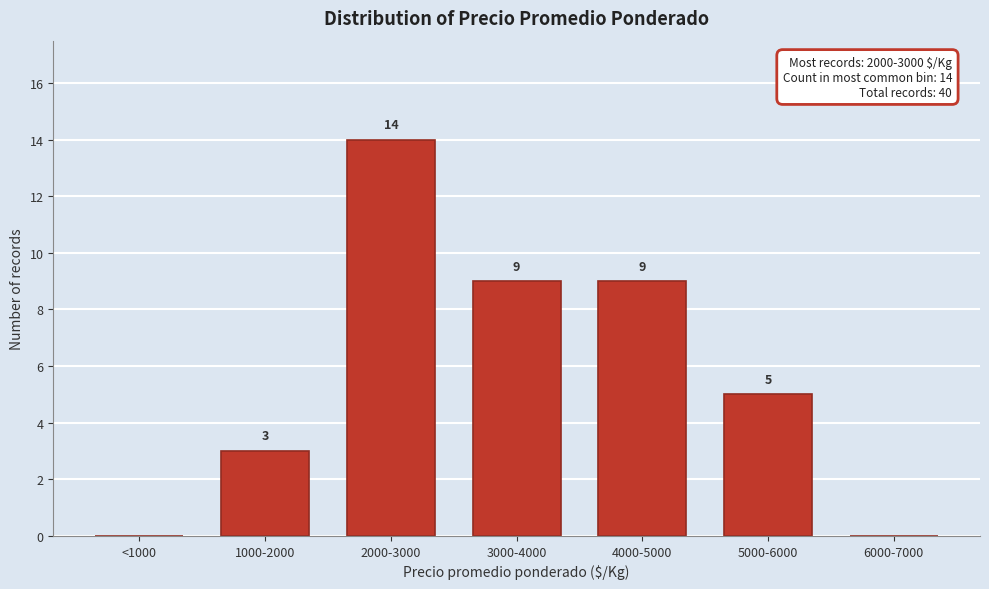

Reading left to right, transcribe all the data shown in this chart.

<1000=0	1000-2000=3	2000-3000=14	3000-4000=9	4000-5000=9	5000-6000=5	6000-7000=0